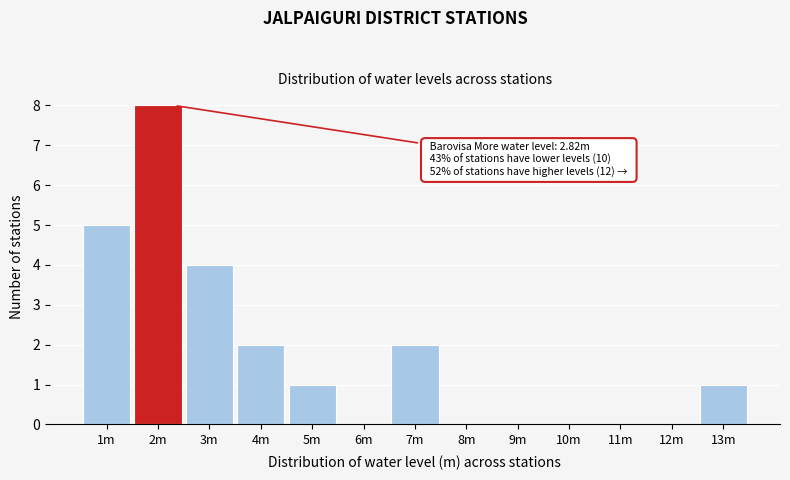

Reading left to right, what are all the values shown in this chart?

1m=5	2m=8	3m=4	4m=2	5m=1	6m=0	7m=2	8m=0	9m=0	10m=0	11m=0	12m=0	13m=1